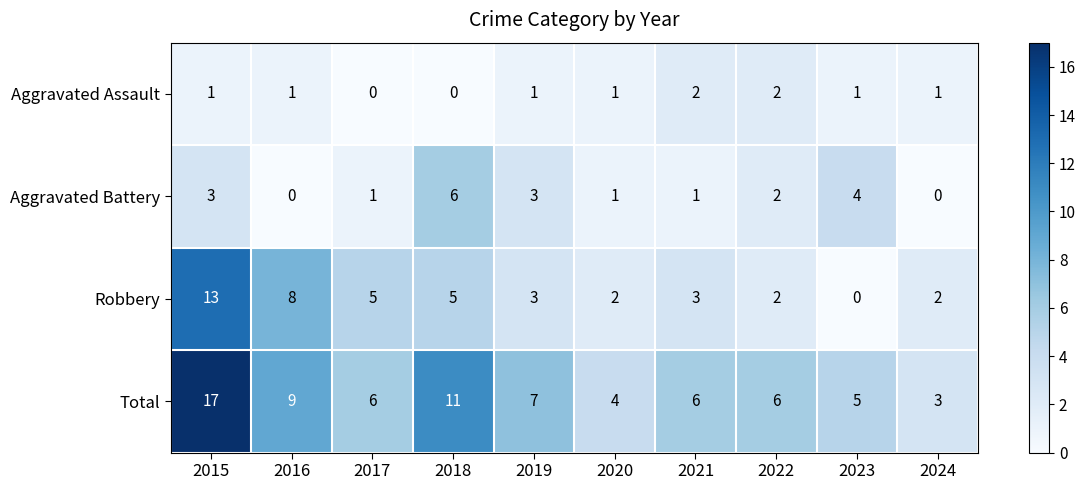

What is the total value across all series at 2023?

10